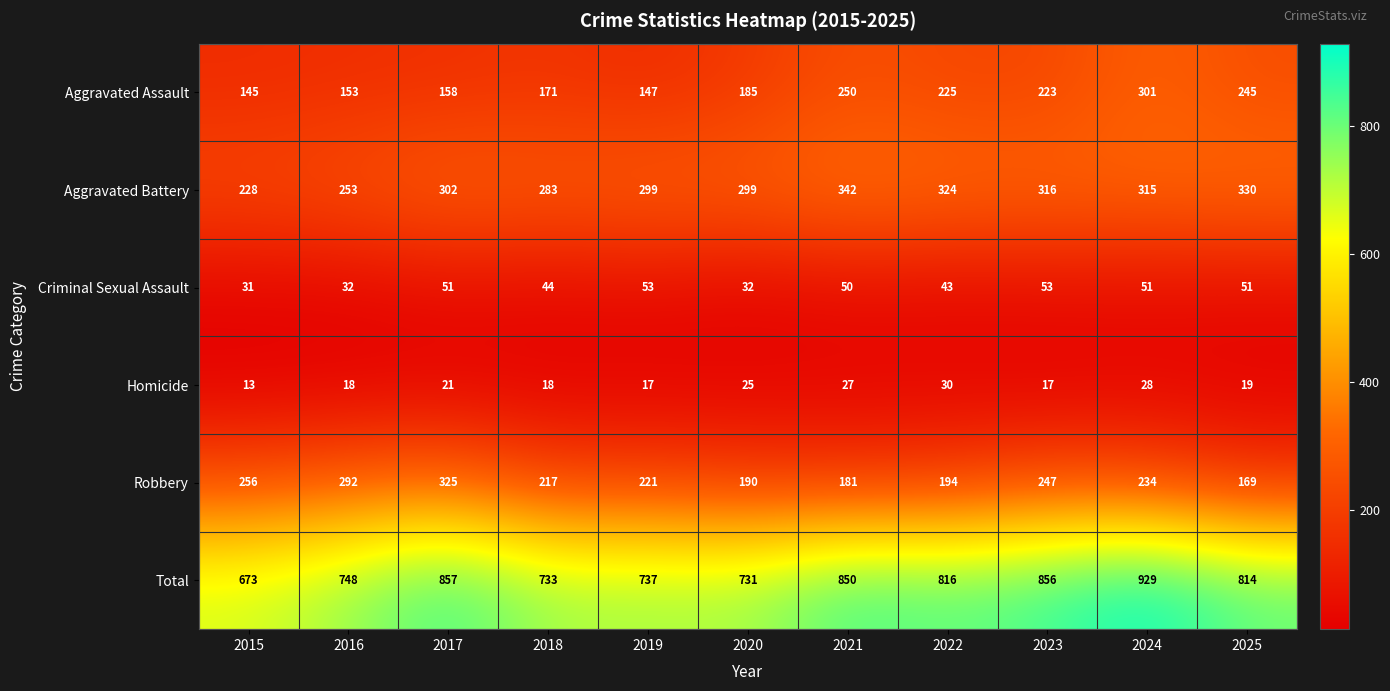

Which category has the lowest value across all series?

2015